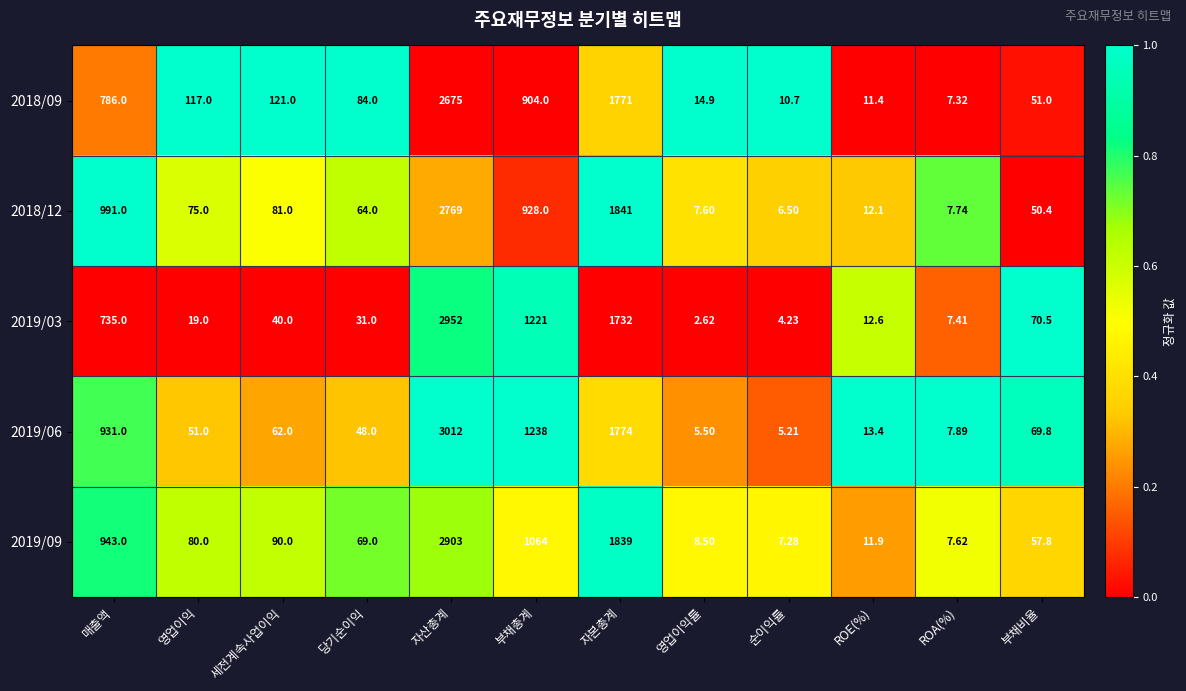

Between 영업이익 and 세전계속사업이익, which series saw the biggest shift?

2019/03